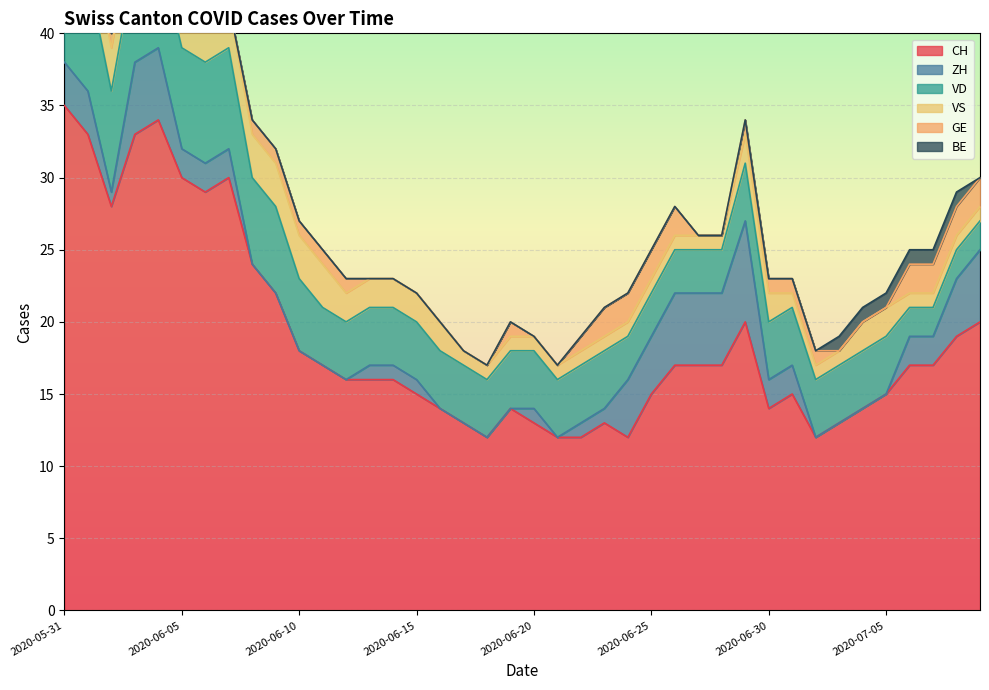

What is the spread (max minus min) of values at 2020-06-29?

20